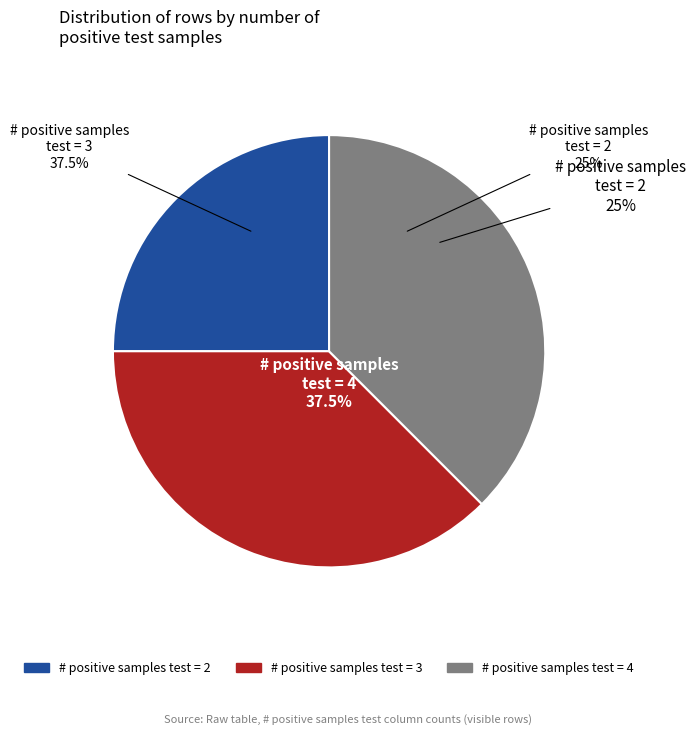

How many segments does this pie chart have?

3